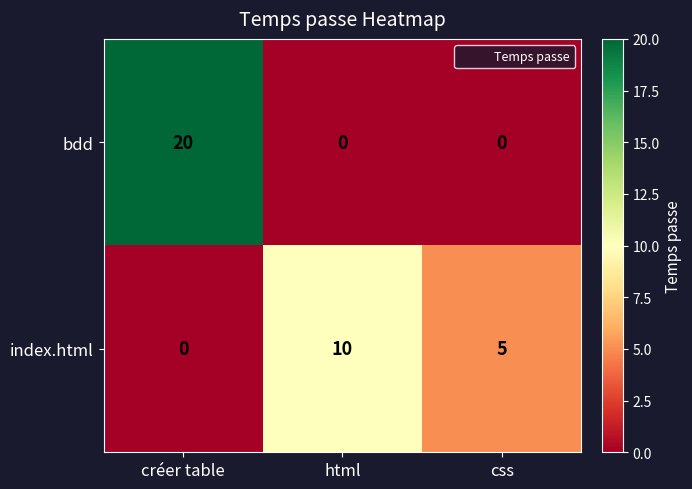

Reading left to right, list all the values displayed in this chart.

bdd: créer table=20	html=0	css=0
index.html: créer table=0	html=10	css=5